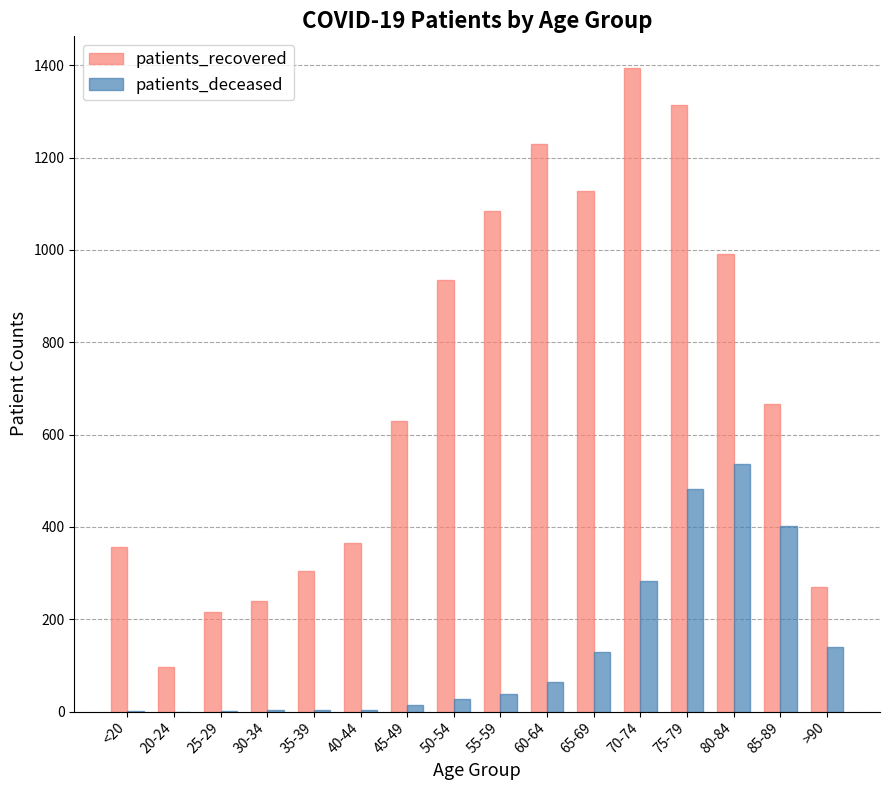

What is the greatest value displayed?

1393